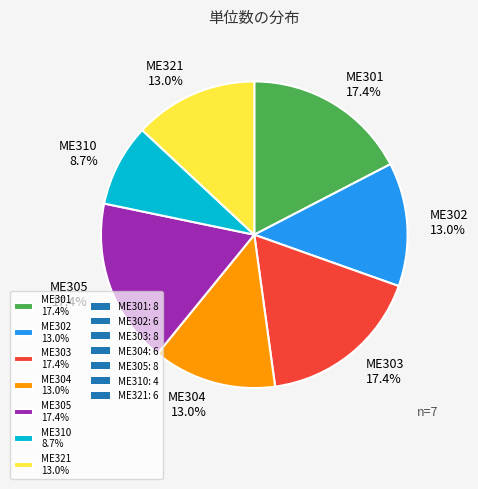

Is there any slice that represents more than half of the pie?

No